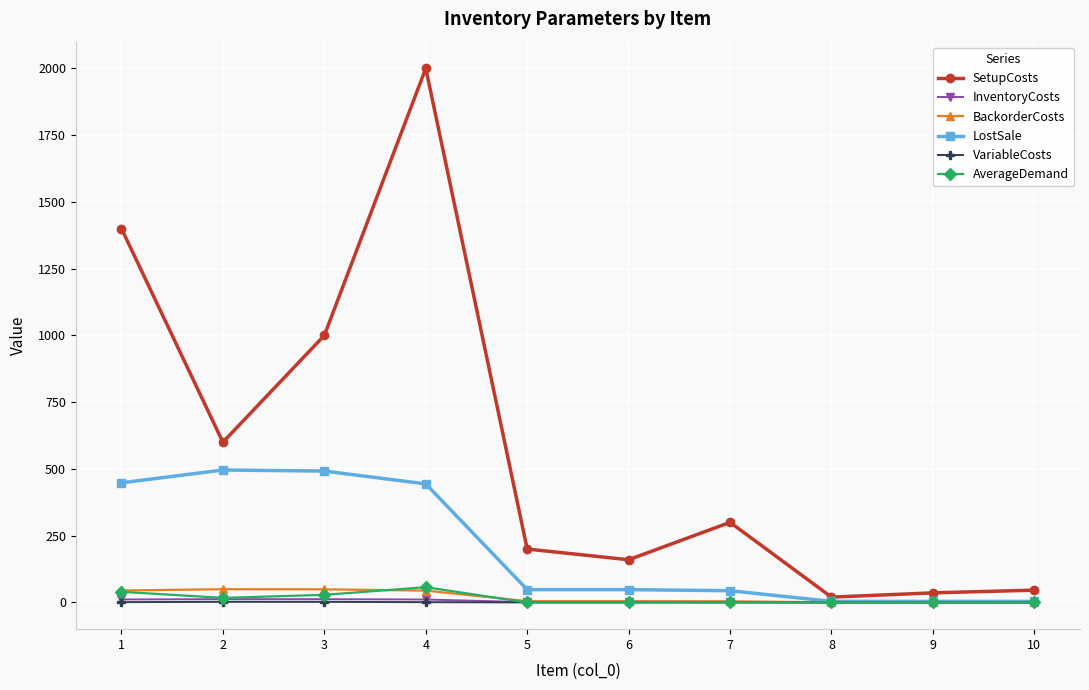

What is the sum of the BackorderCosts values at 3 and 8?

49.6